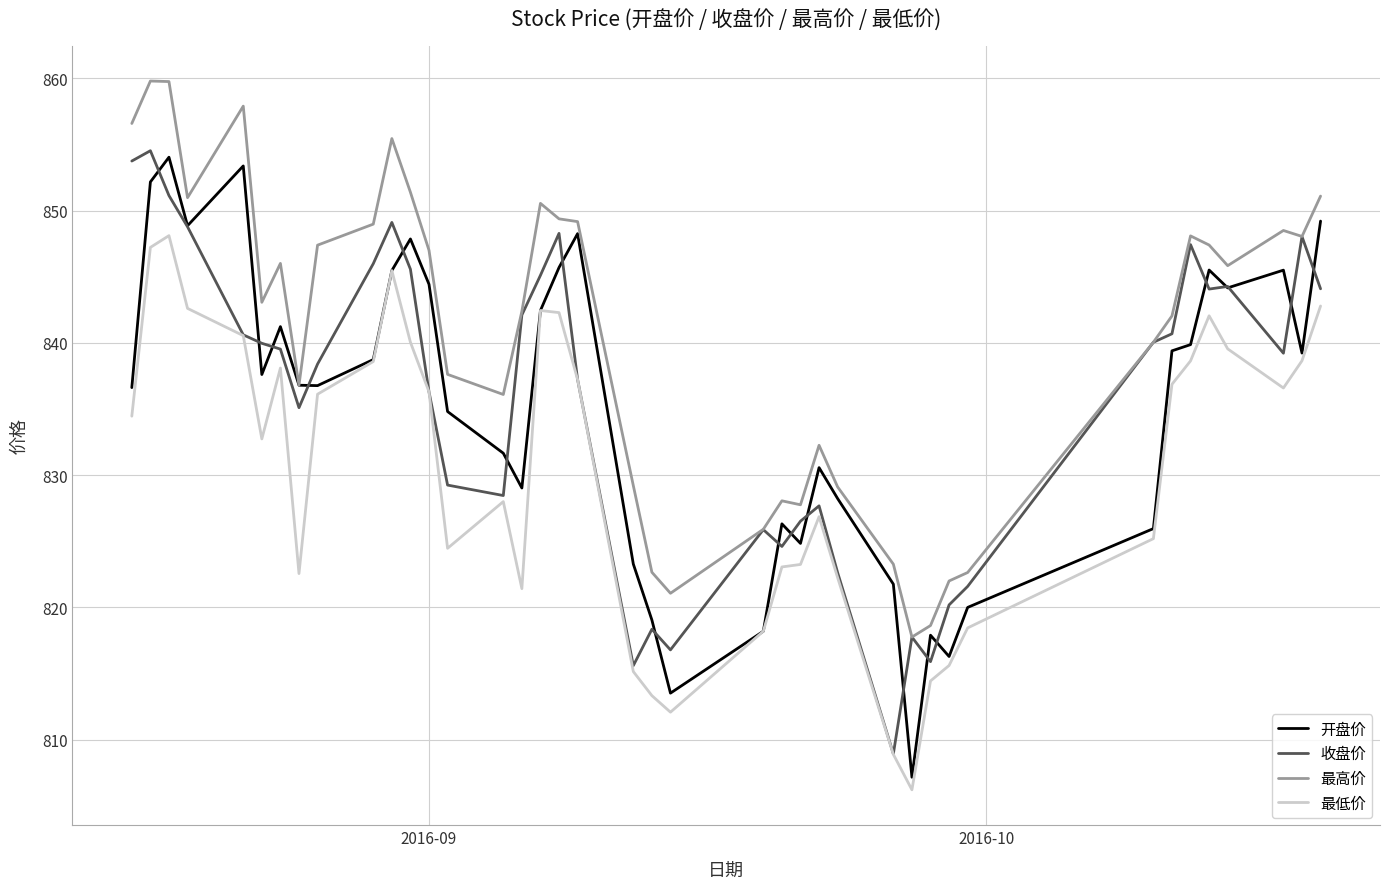

Does the chart have visible grid lines?

Yes